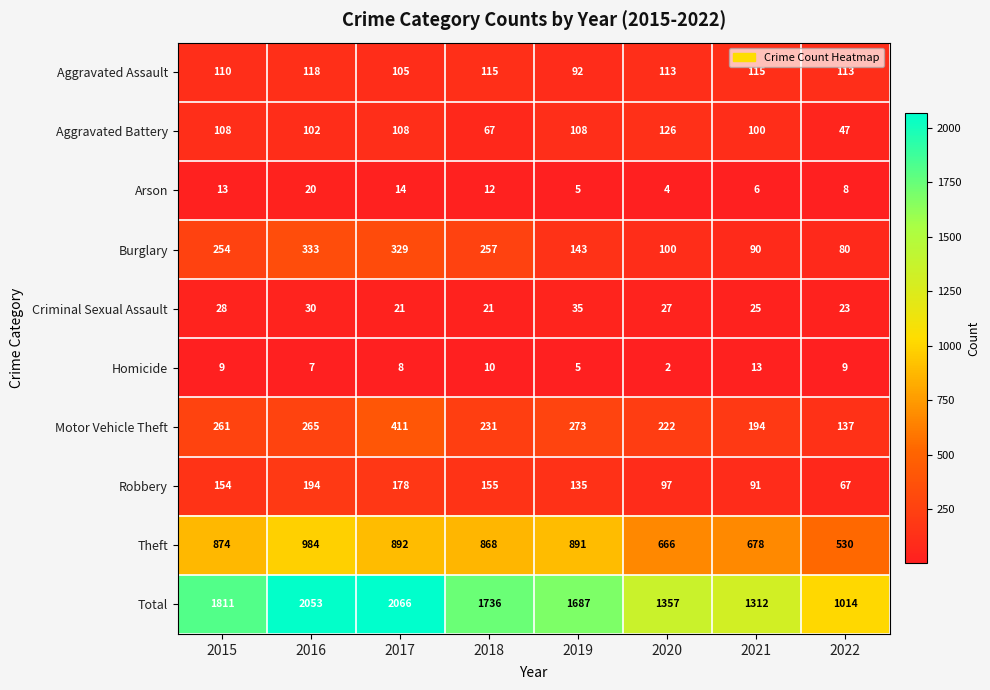

At 2020, list the series in order from largest to smallest.

Total, Theft, Motor Vehicle Theft, Aggravated Battery, Aggravated Assault, Burglary, Robbery, Criminal Sexual Assault, Arson, Homicide